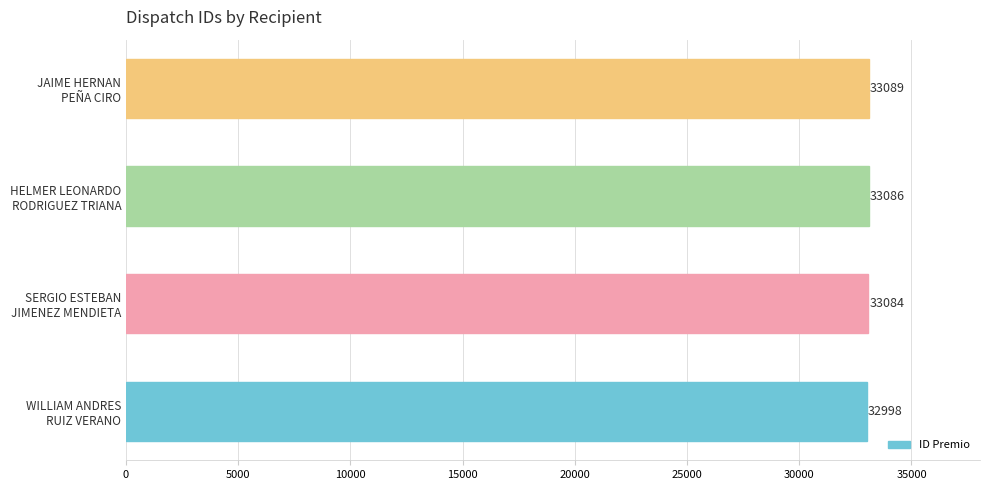

What is the difference between the maximum and minimum values?

91